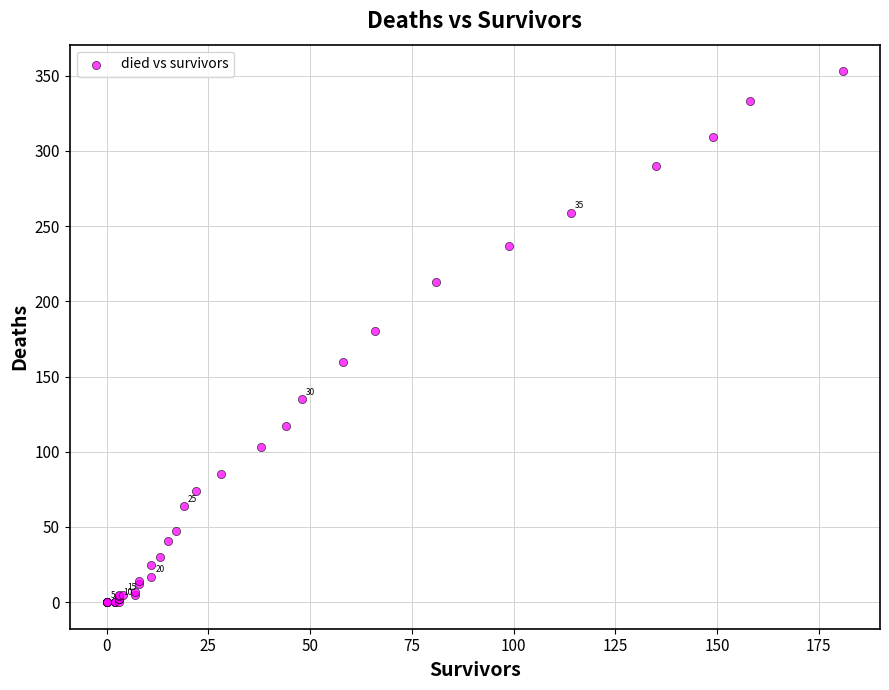

What Y value in the scatter plot is closest to 176?

180